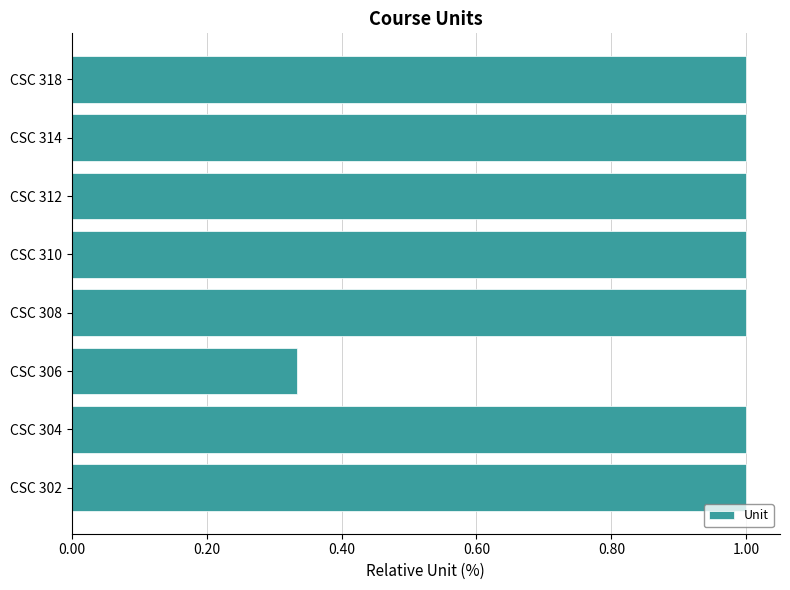

What is the ratio of the value at CSC 308 to the value at CSC 304?

1.0